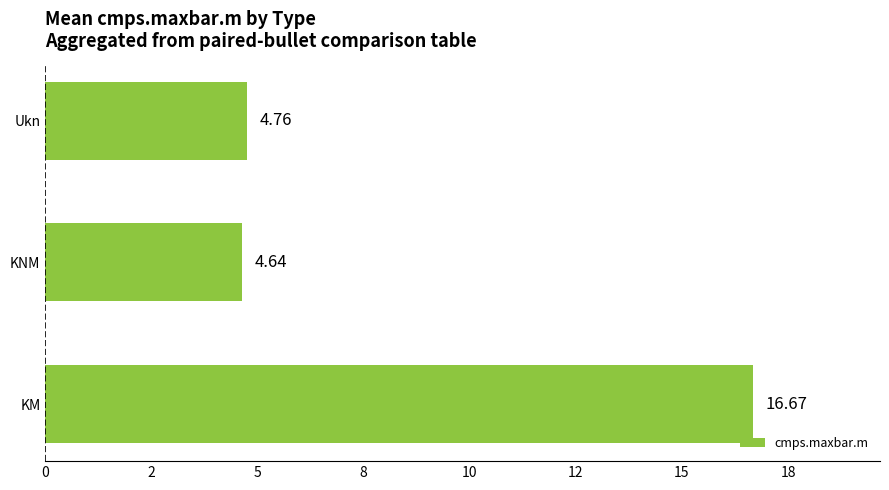

List the labels in order of value, smallest first.

KNM, Ukn, KM